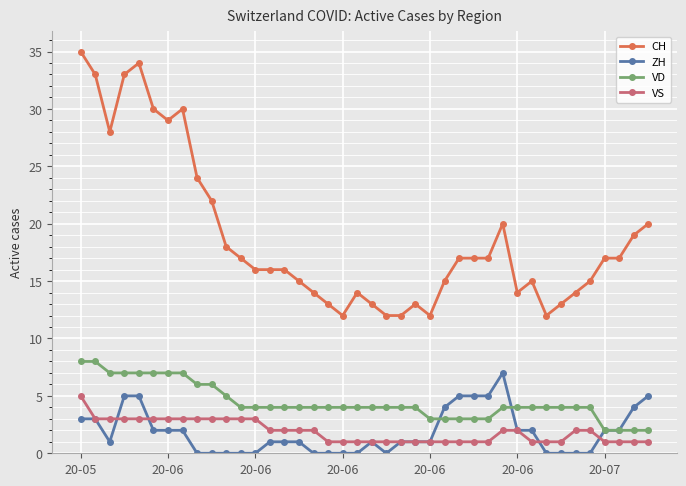

Which series has the widest spread of values?

CH